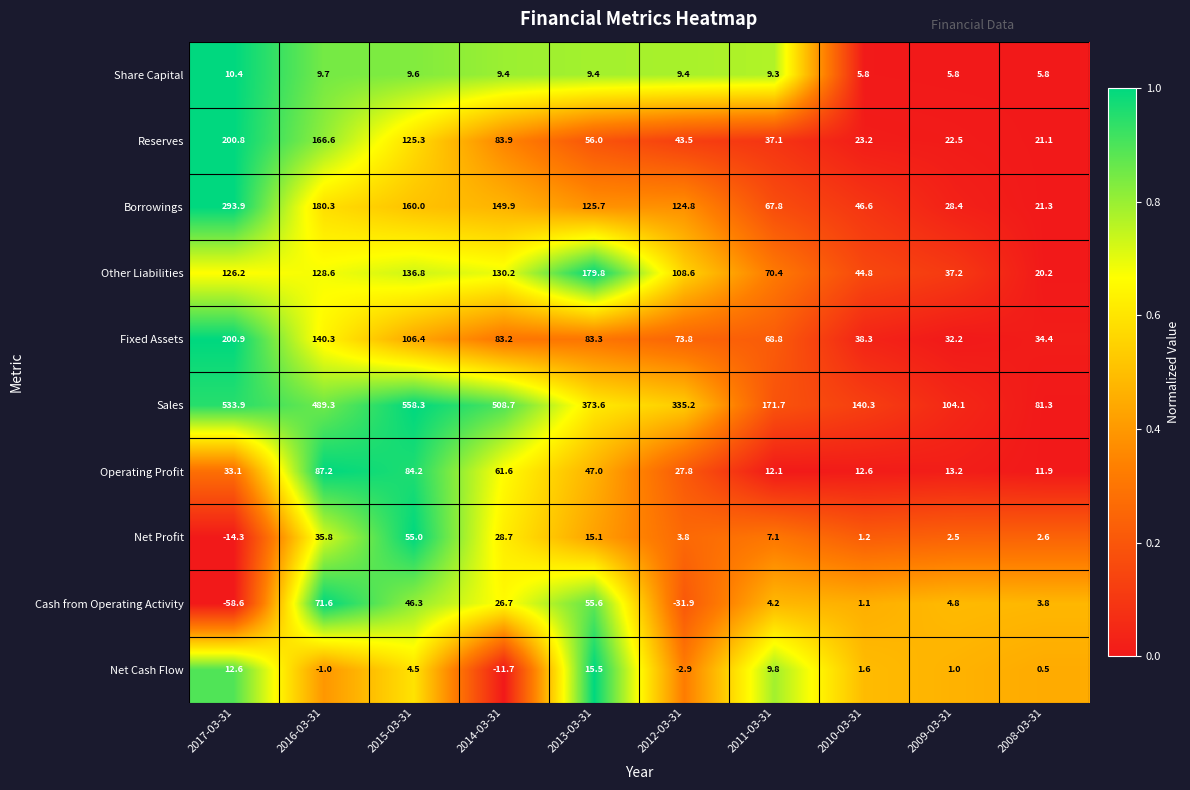

What is the difference between the maximum and minimum values in the Share Capital series?

4.6